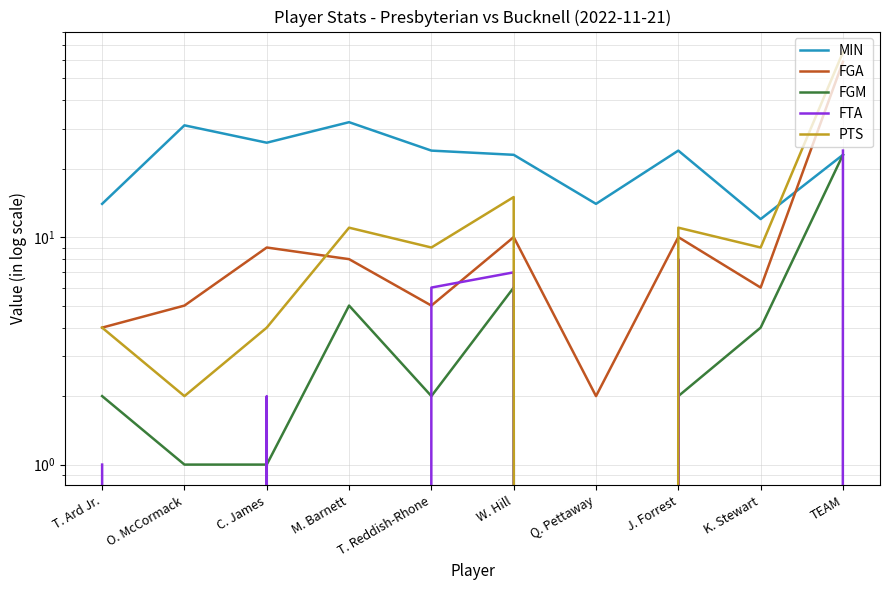

Is it true that FGA equals 59 at TEAM?

True